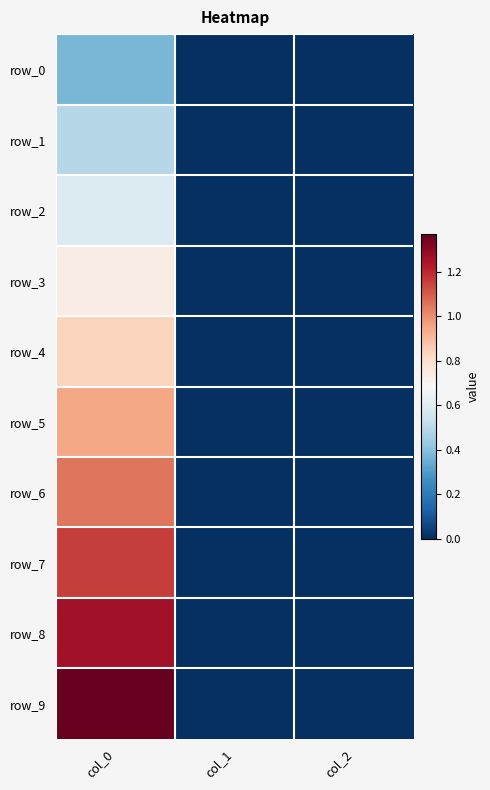

Which series has the largest total across all categories?

row_9